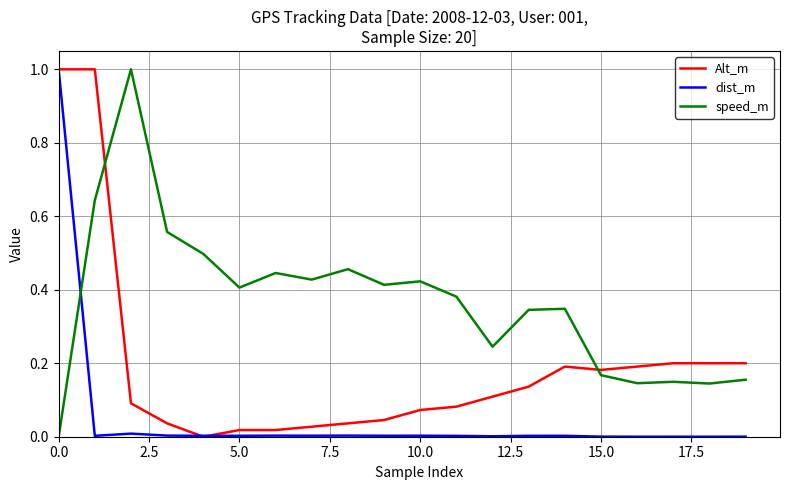

Rank the series by their average value, from lowest to highest.

dist_m, Alt_m, speed_m